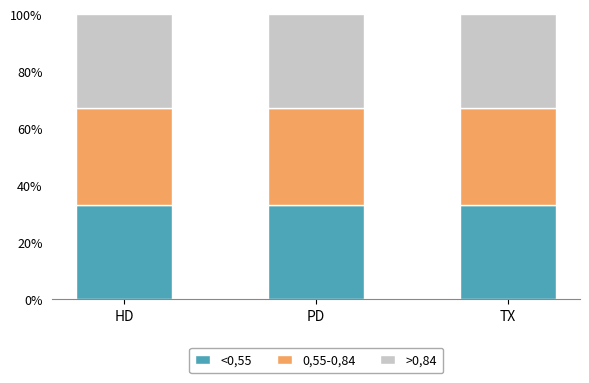

What is the label of the 3rd bar from the left?

TX